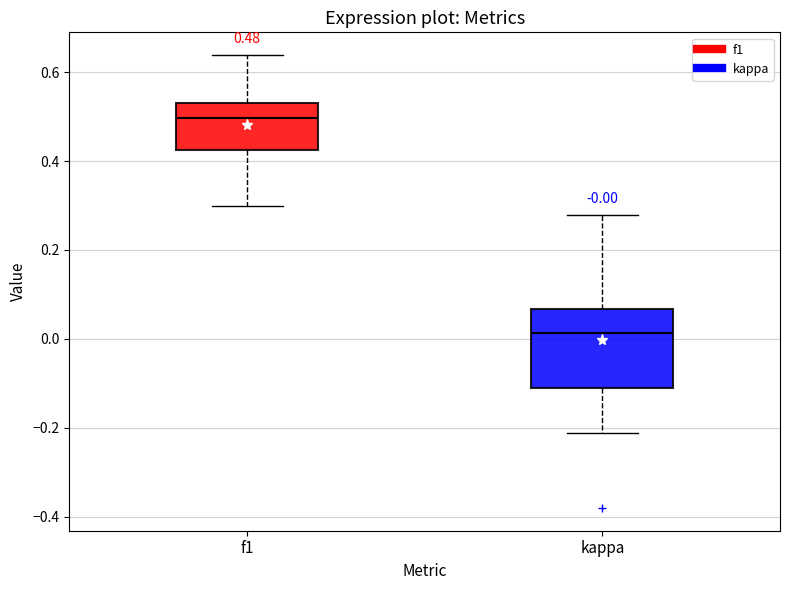

Which box has the lowest median line?

kappa